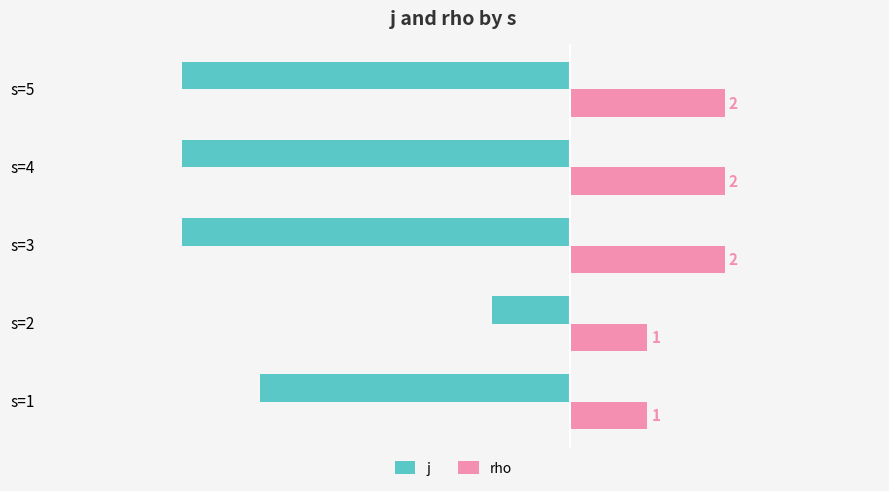

At how many categories does at least one series exceed 0?

5